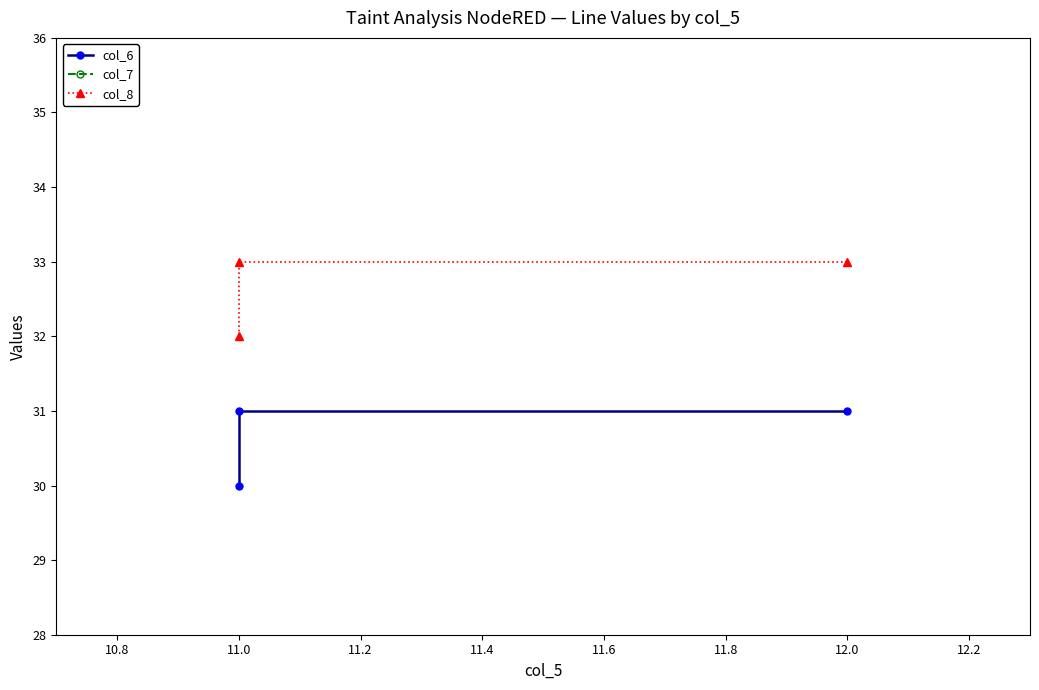

What is the greatest value displayed?

33